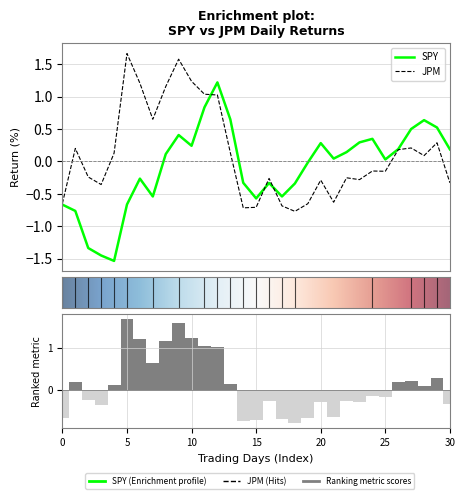

What is the difference between the second highest and second lowest values in the SPY series?

2.3